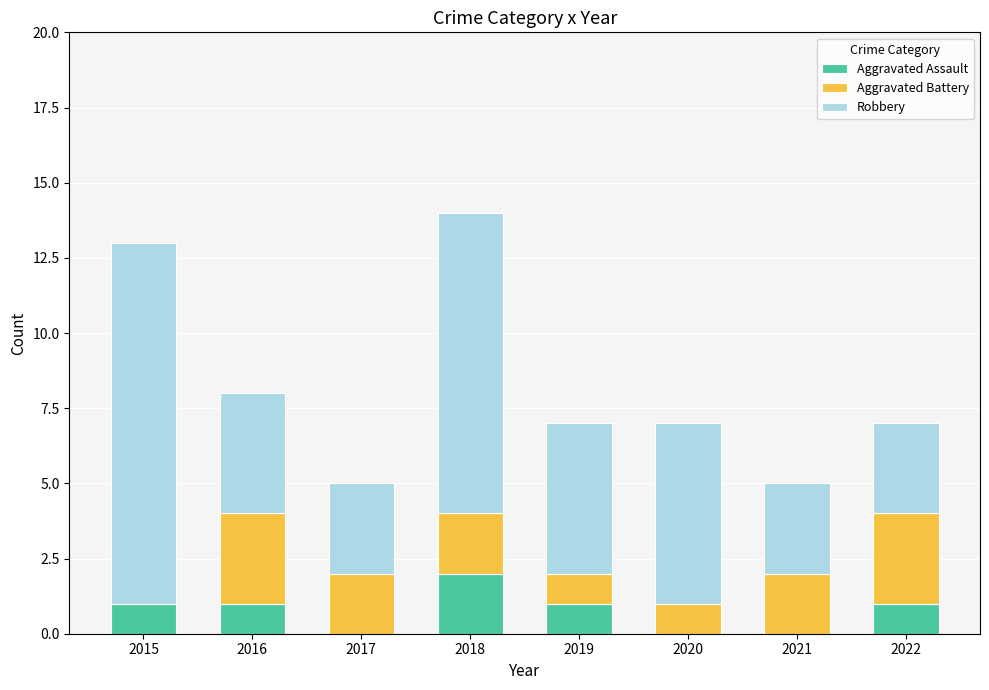

Which category has the highest value in the Aggravated Assault series?

2018